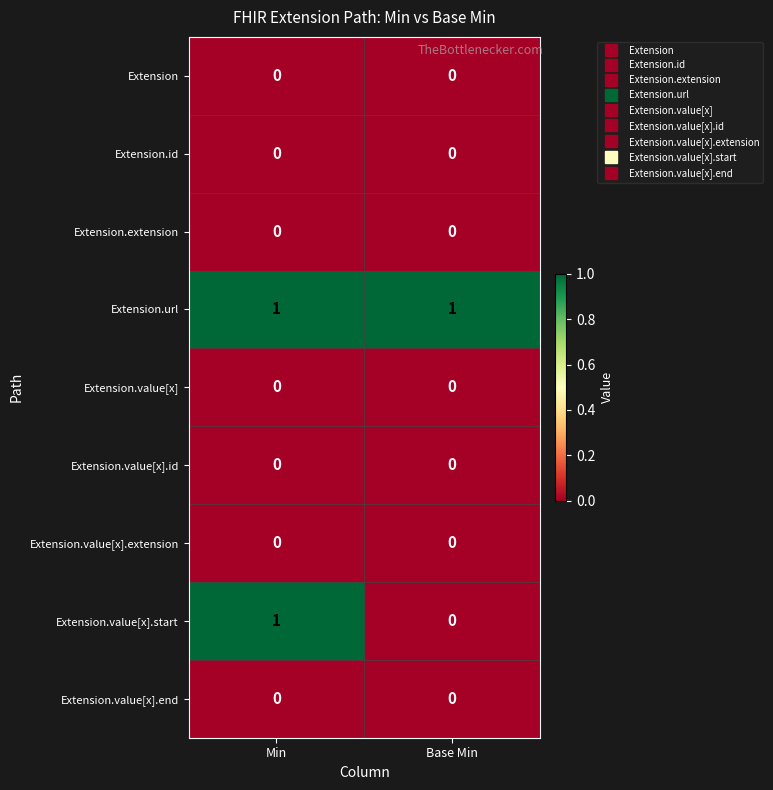

The Extension.value[x].id series shows 0 at Min. True or false?

True